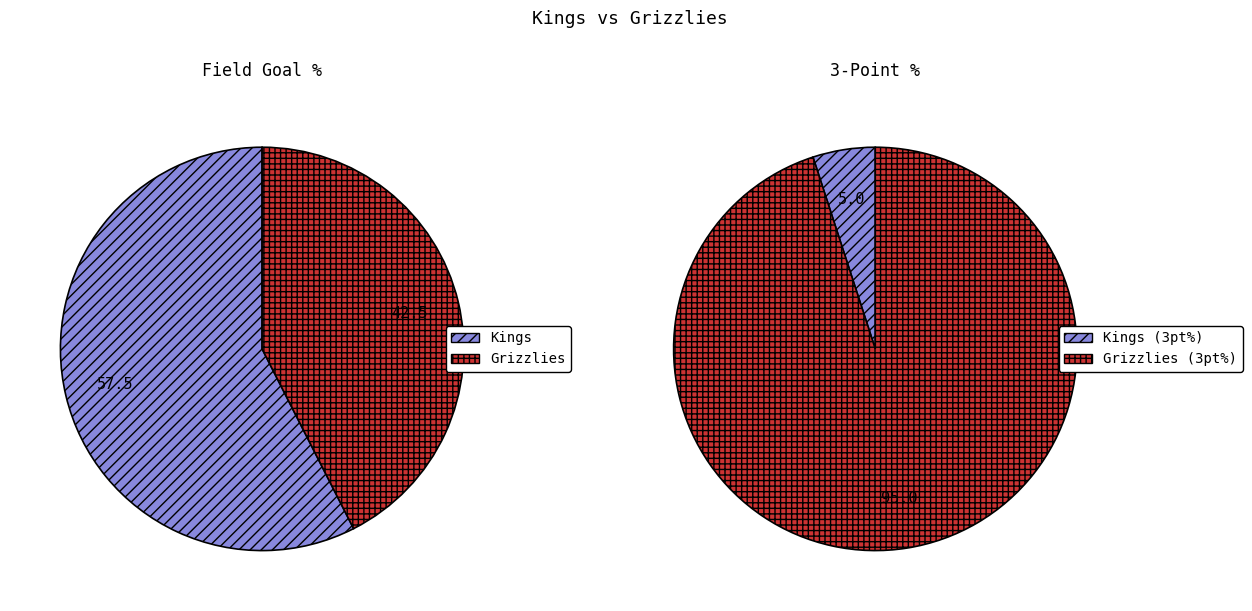

What is the smallest slice in the pie chart?

Kings